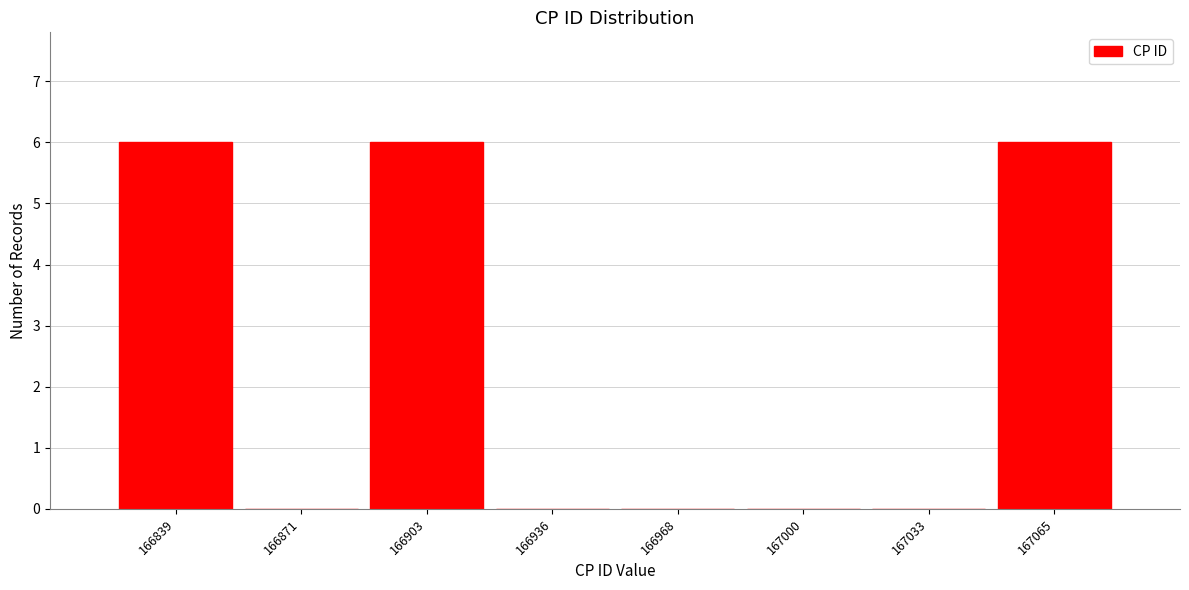

Reading left to right, list all the values displayed in this chart.

166839=6	166871=0	166903=6	166936=0	166968=0	167000=0	167033=0	167065=6